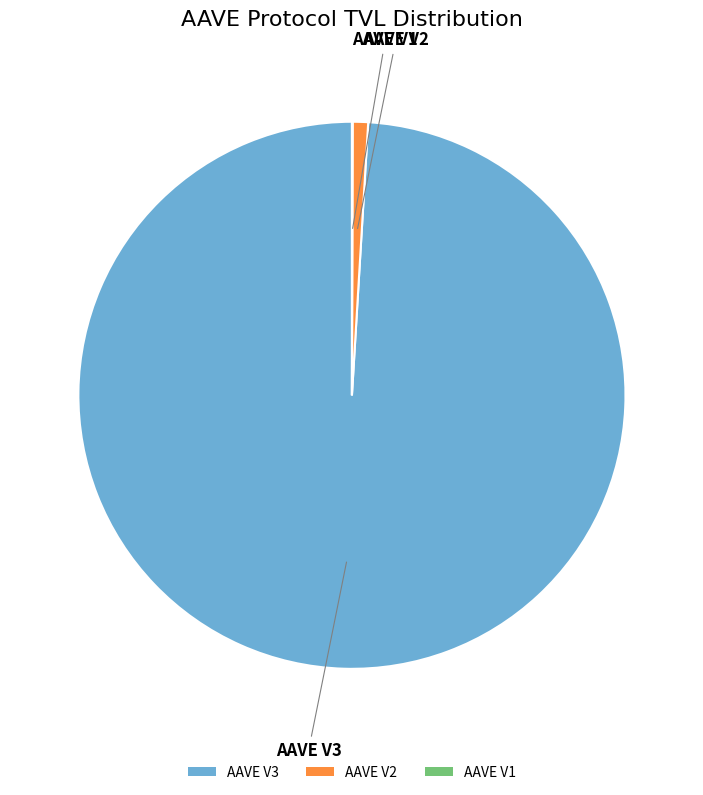

True or false: AAVE V2 accounts for 11% of the total.

False